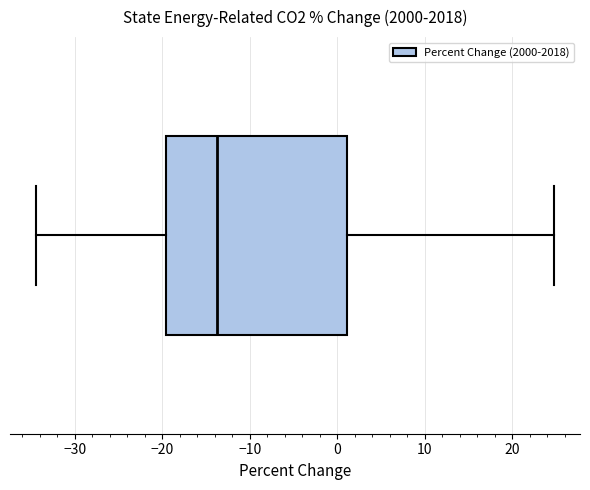

Where is the right edge of the box on the x-axis? The values are not printed on the chart, so give them approximately, as read against the axis.

1